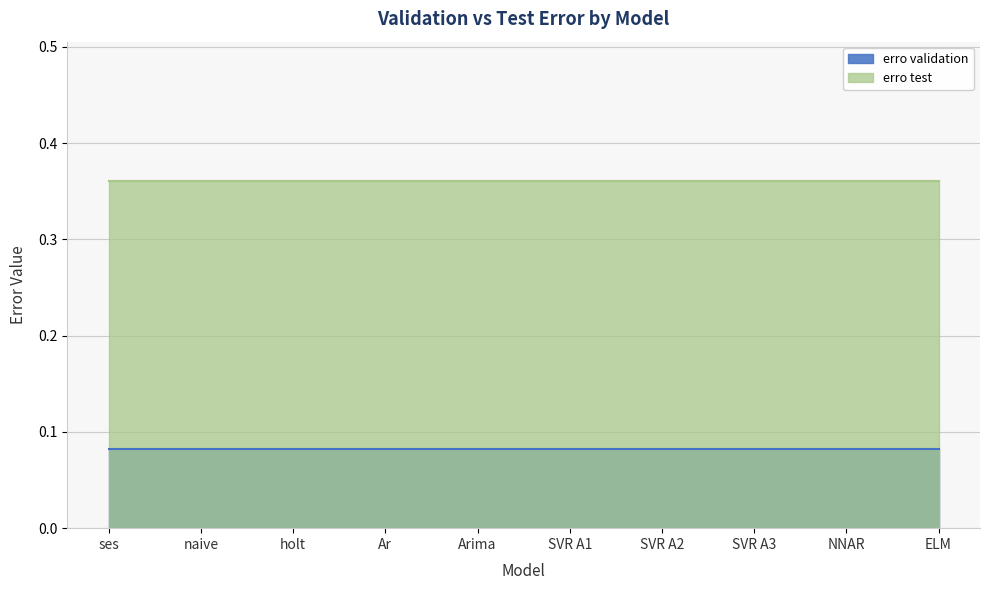

How many lines are shown in the chart?

2